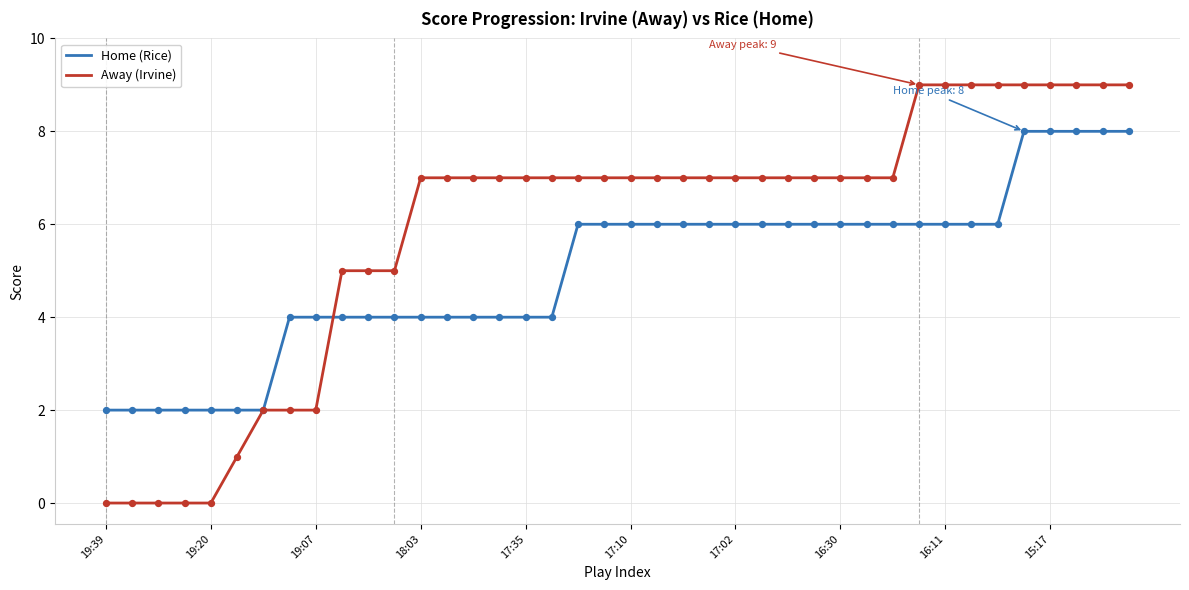

Rank the series by their average value, from highest to lowest.

Away (Irvine), Home (Rice)